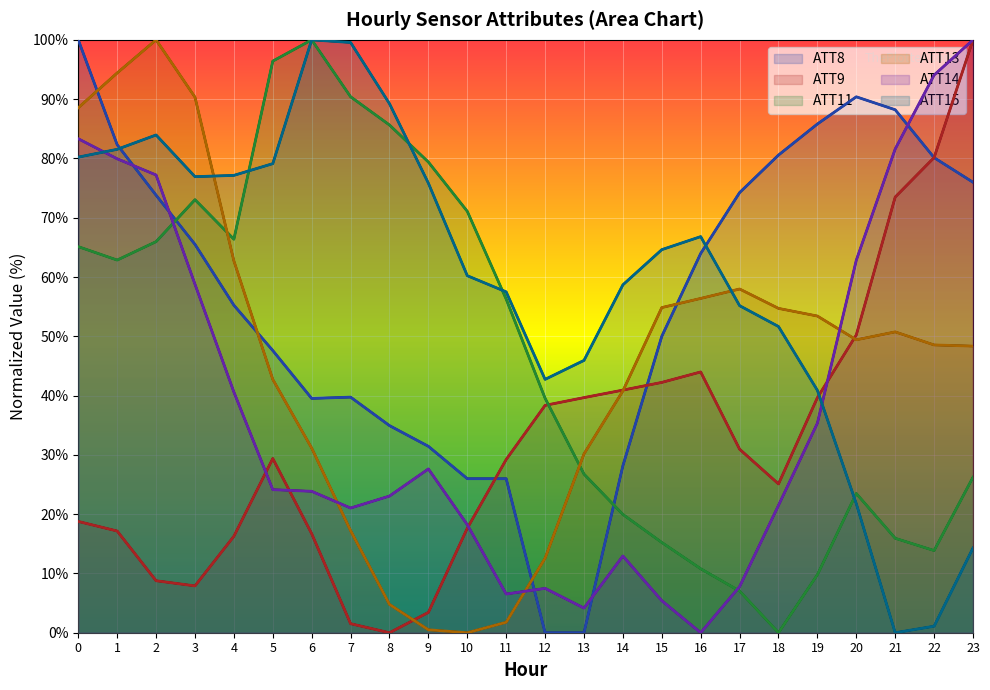

The value of ATT8 at 8 is 48.5. True or false?

False